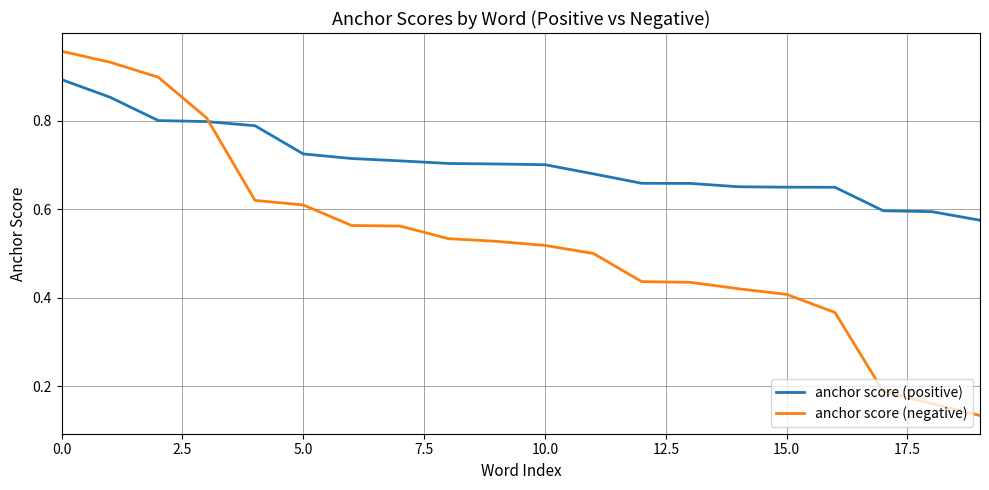

Rank the series by their average value, from highest to lowest.

anchor score (positive), anchor score (negative)